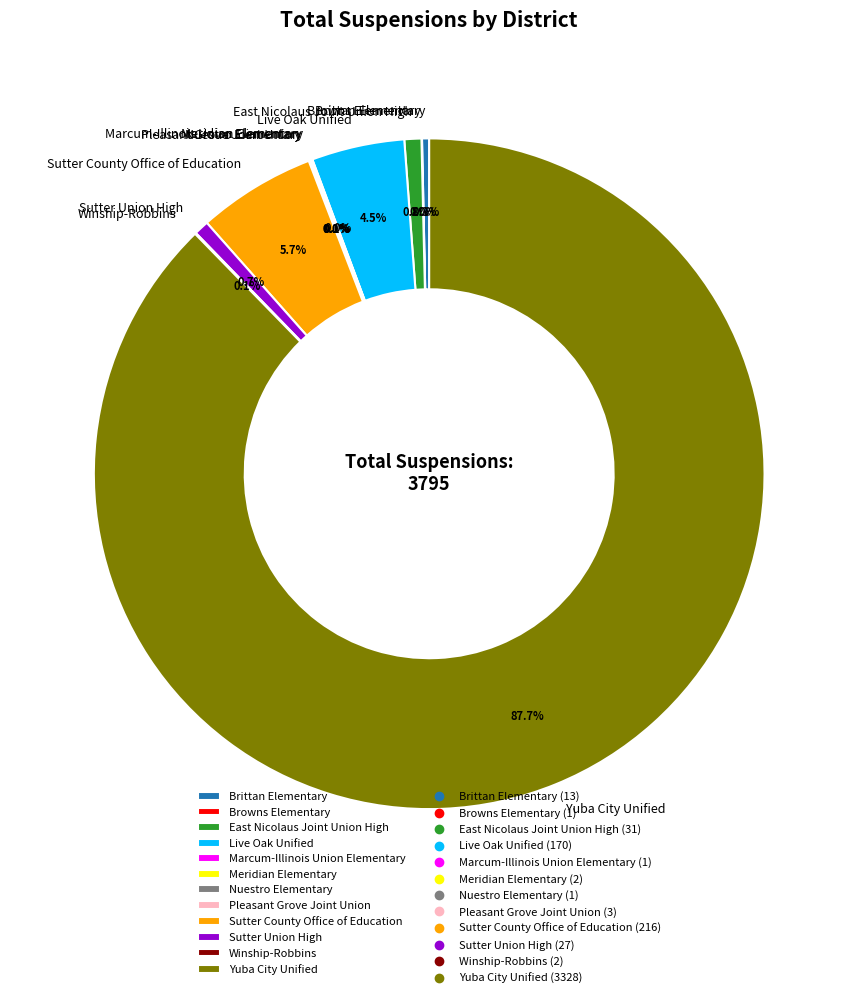

Do Live Oak Unified and Yuba City Unified together represent more than half of the pie?

Yes